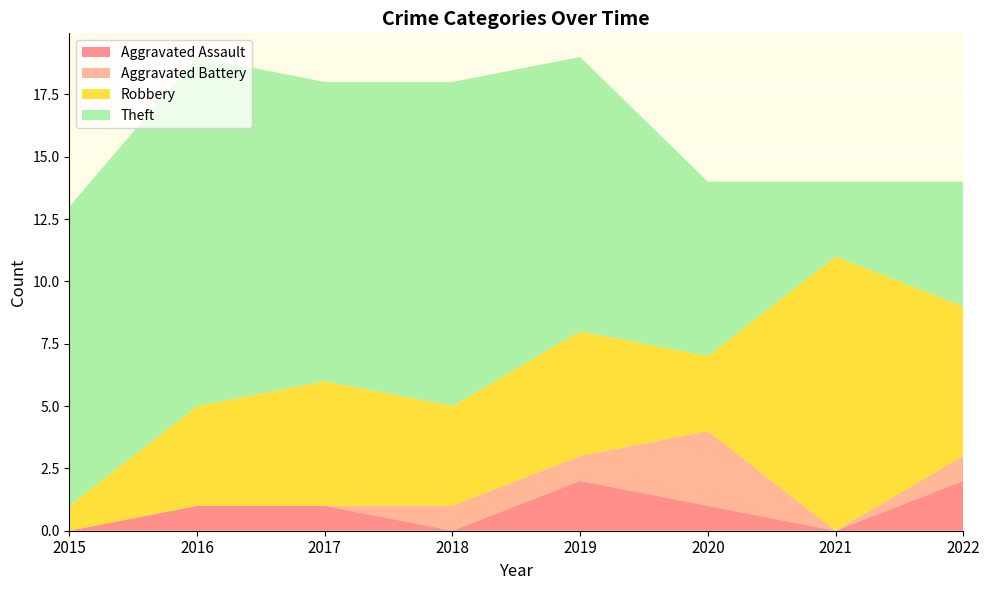

Reading left to right, list all the values displayed in this chart.

Aggravated Assault: 2015=0	2016=1	2017=1	2018=0	2019=2	2020=1	2021=0	2022=2
Aggravated Battery: 2015=0	2016=0	2017=0	2018=1	2019=1	2020=3	2021=0	2022=1
Robbery: 2015=1	2016=4	2017=5	2018=4	2019=5	2020=3	2021=11	2022=6
Theft: 2015=12	2016=14	2017=12	2018=13	2019=11	2020=7	2021=3	2022=5